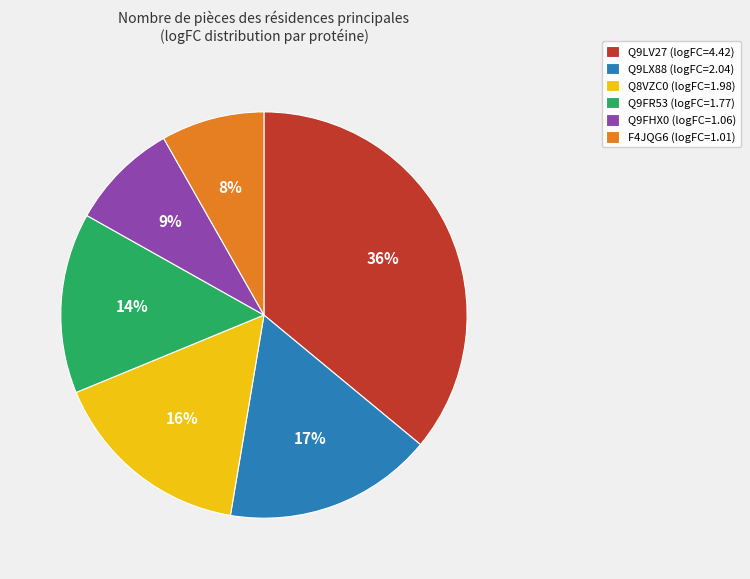

What is the ratio of the value at Q9FHX0 (logFC=1.06) to the value at Q9LX88 (logFC=2.04)?

0.5